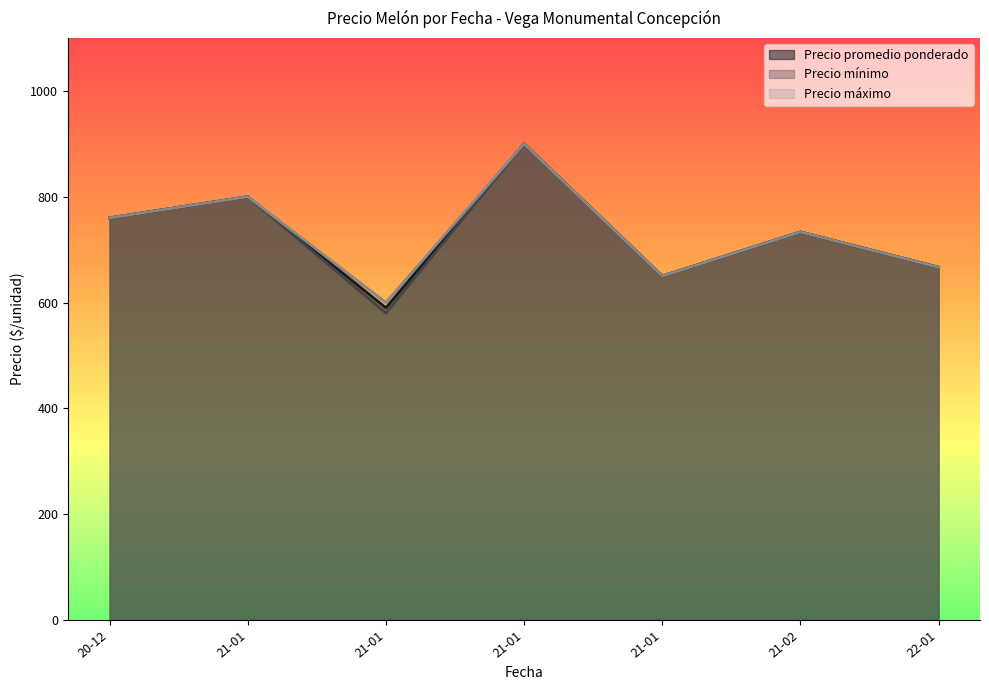

In Precio mínimo, how many points are higher than both neighbors (excluding endpoints)?

3